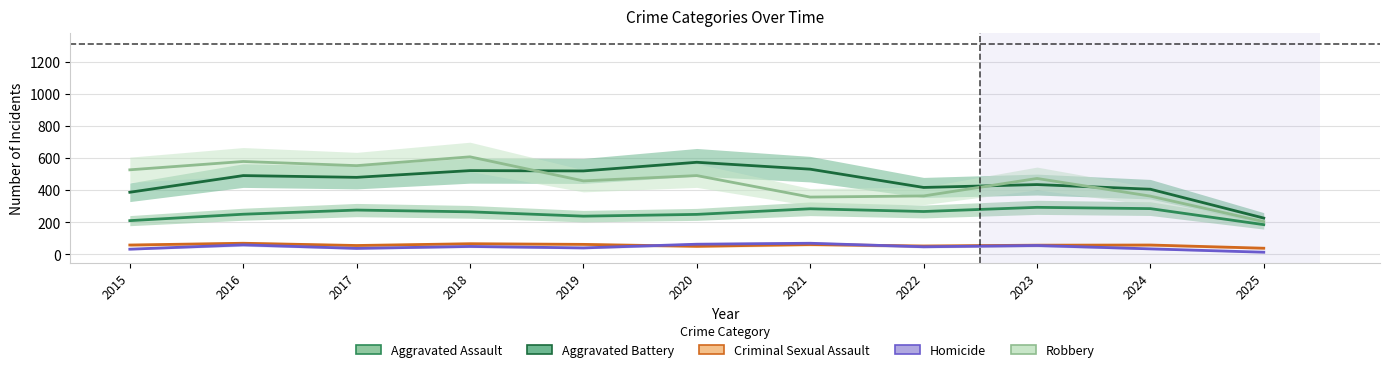

What are all the series names shown in the legend?

Aggravated Assault, Aggravated Battery, Criminal Sexual Assault, Homicide, Robbery